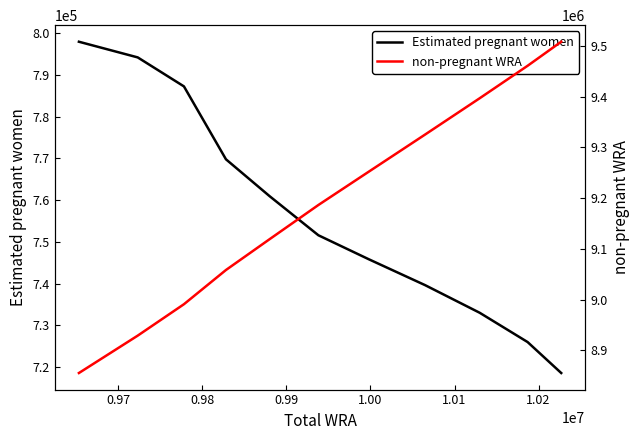

What is the lowest value of the Estimated pregnant women series?

718570.6